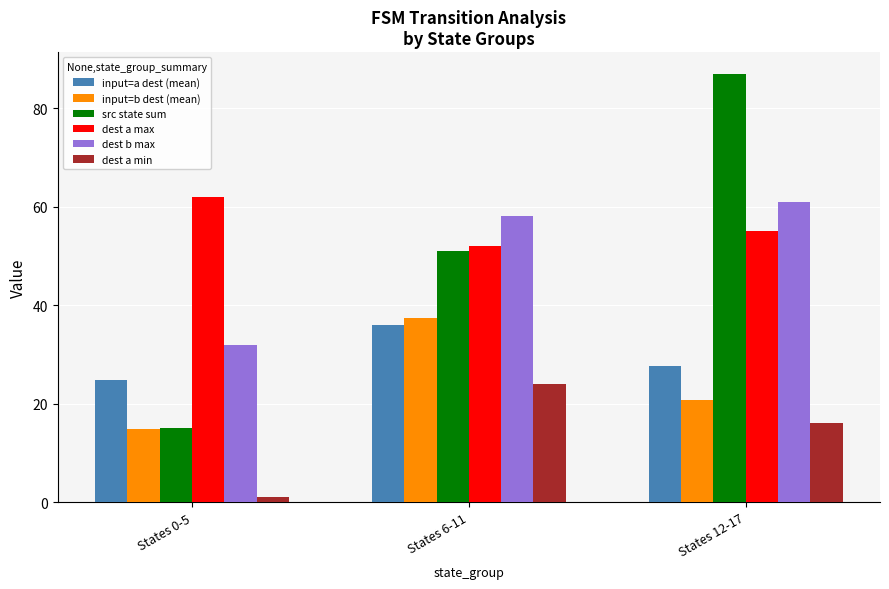

Is it true that src state sum equals 51.0 at States 6-11?

True